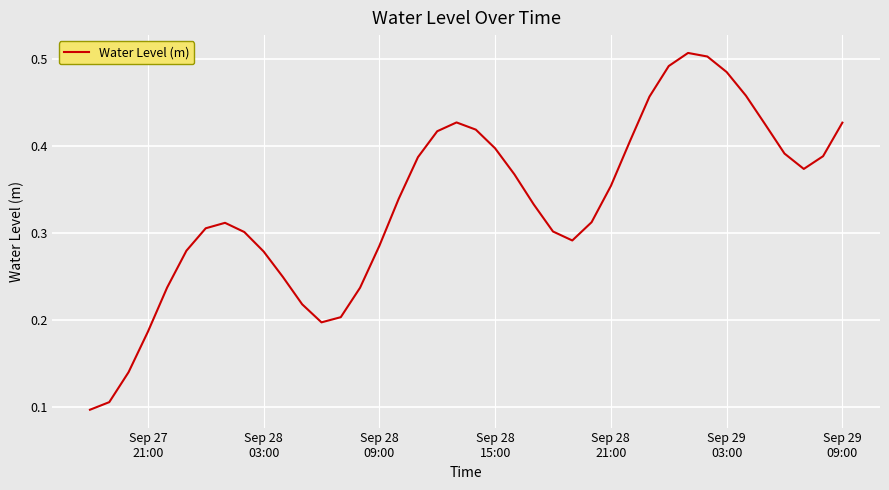

What is the value of the 27th point from the left?

0.3